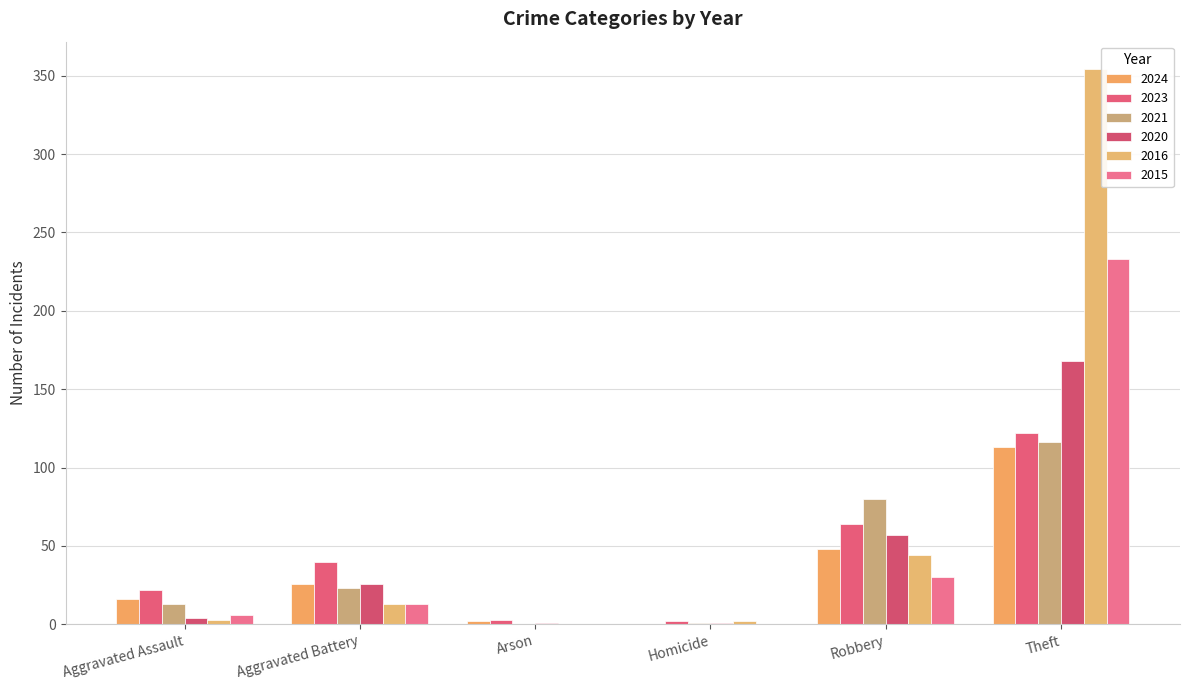

Reading left to right, extract all data points from this chart.

2024: Aggravated Assault=16	Aggravated Battery=26	Arson=2	Homicide=0	Robbery=48	Theft=113
2023: Aggravated Assault=22	Aggravated Battery=40	Arson=3	Homicide=2	Robbery=64	Theft=122
2021: Aggravated Assault=13	Aggravated Battery=23	Arson=0	Homicide=1	Robbery=80	Theft=116
2020: Aggravated Assault=4	Aggravated Battery=26	Arson=1	Homicide=1	Robbery=57	Theft=168
2016: Aggravated Assault=3	Aggravated Battery=13	Arson=0	Homicide=2	Robbery=44	Theft=354
2015: Aggravated Assault=6	Aggravated Battery=13	Arson=0	Homicide=0	Robbery=30	Theft=233